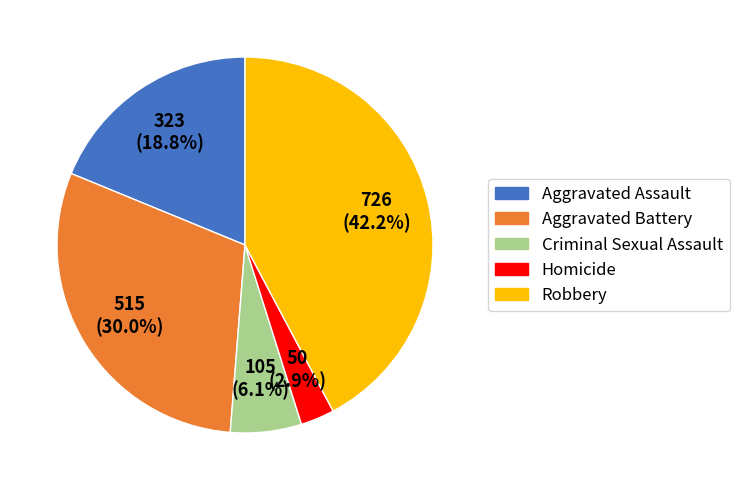

What is the ratio of the value at Robbery to the value at Aggravated Assault?

2.2